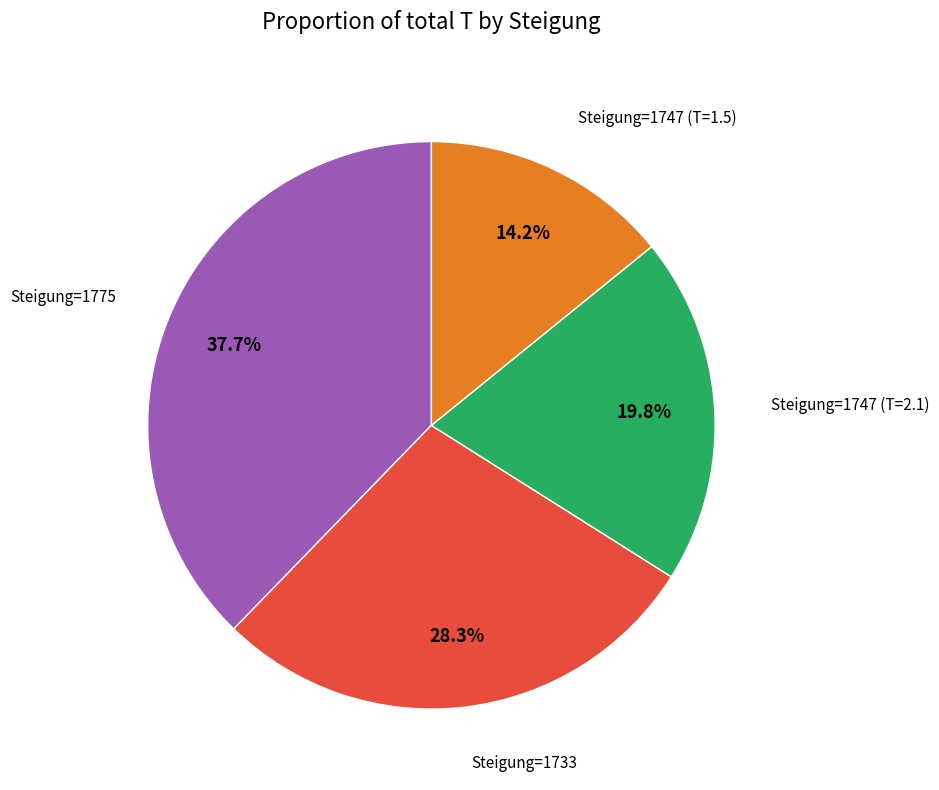

Does any single category account for the majority?

No